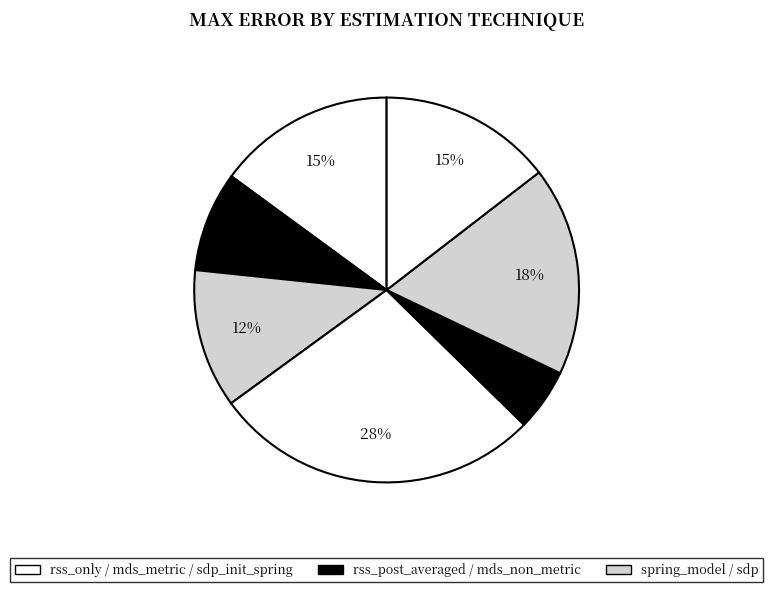

Is there any slice that represents more than half of the pie?

No